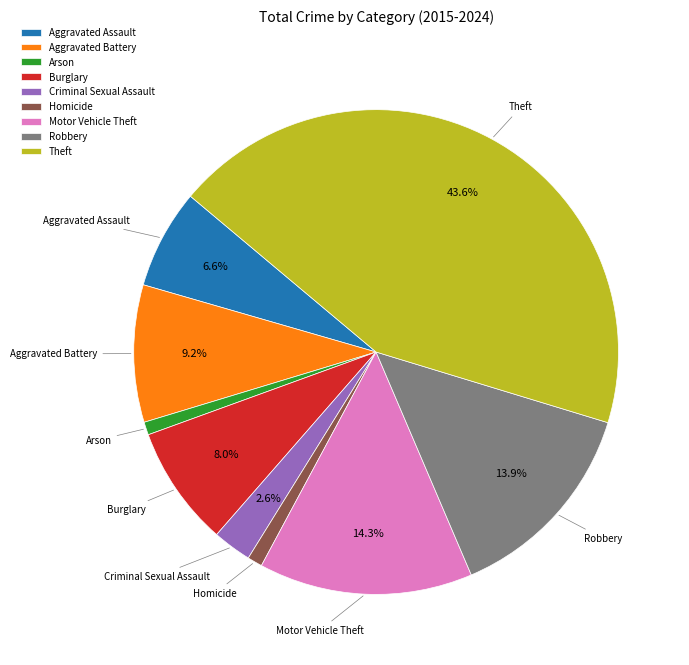

To the nearest percent, what percentage of the pie is Homicide?

1%